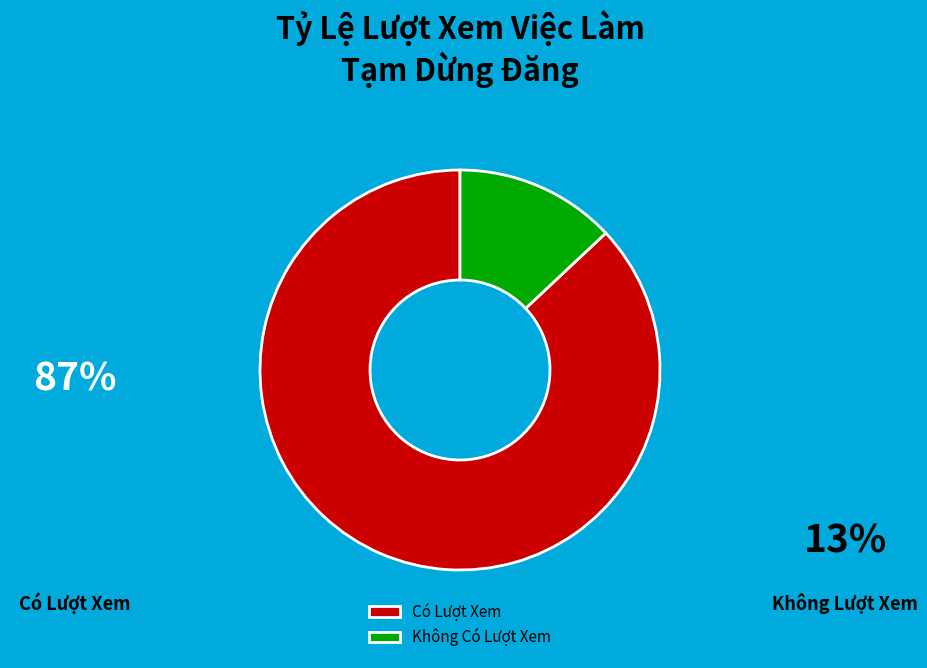

Count the number of slices in the pie.

2